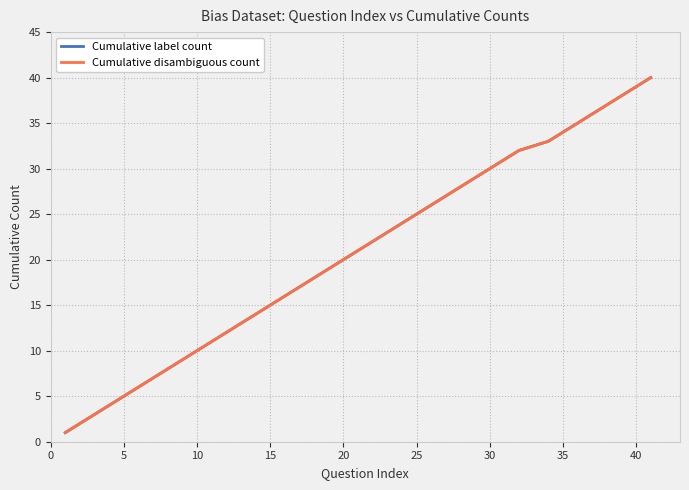

True or false: Cumulative disambiguous count and Cumulative label count cross at least once.

False